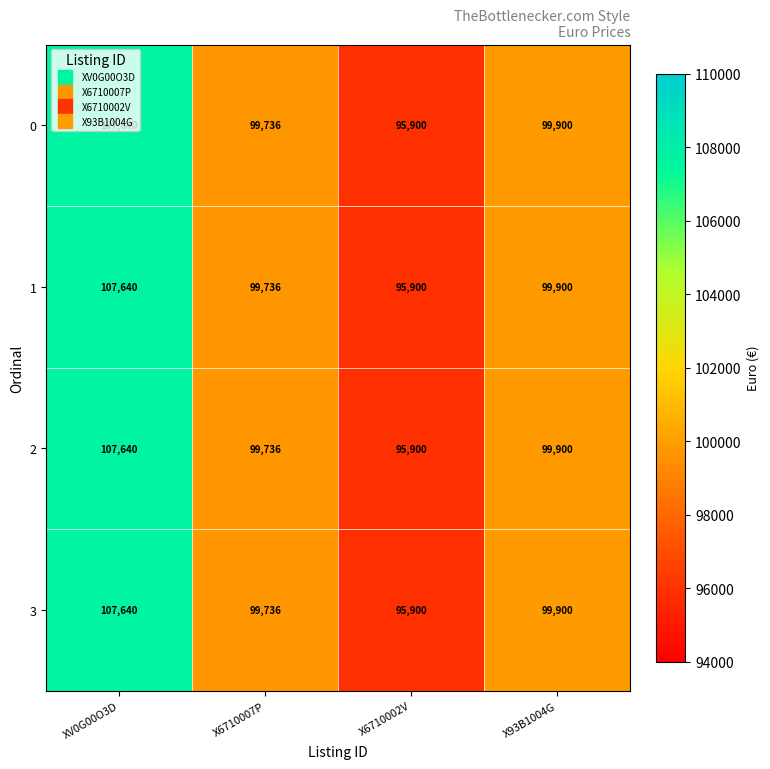

What is the approximate value of 1 at X93B1004G?

99900